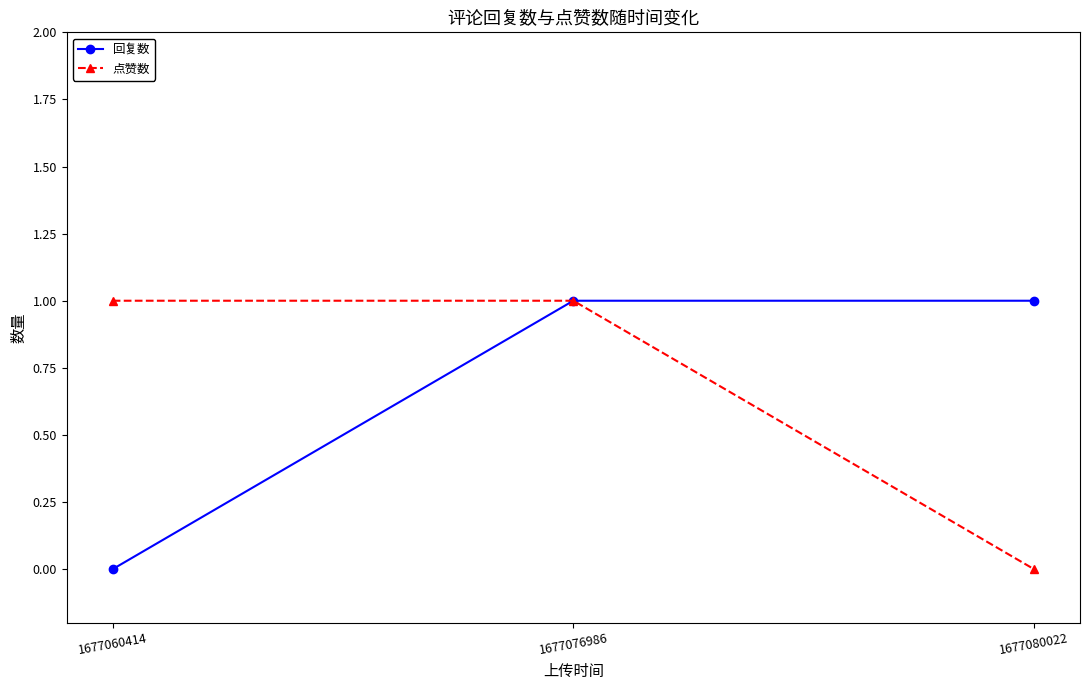

Is the value of 回复数 at 1677060414 greater than the value of 点赞数 at 1677076986?

No